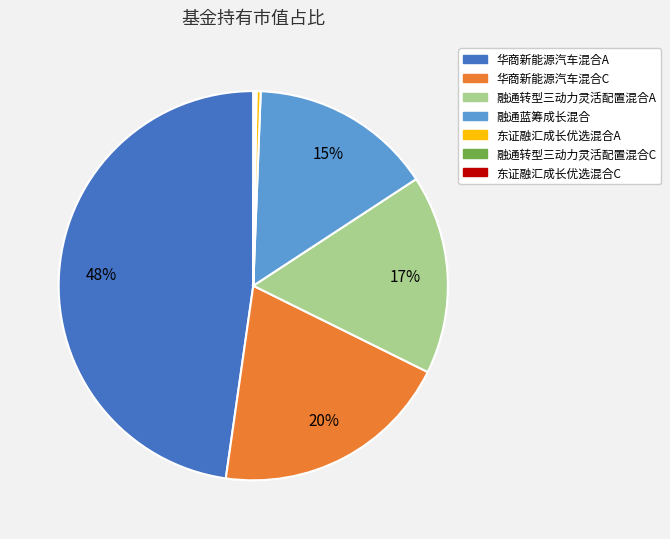

Which slice is the largest?

华商新能源汽车混合A